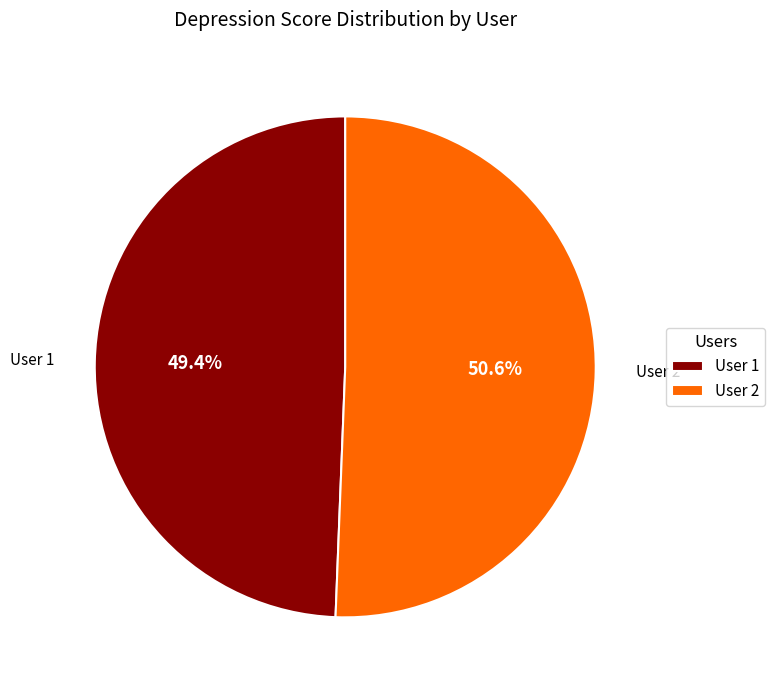

Is the sum of User 1 and User 2 greater than half?

Yes